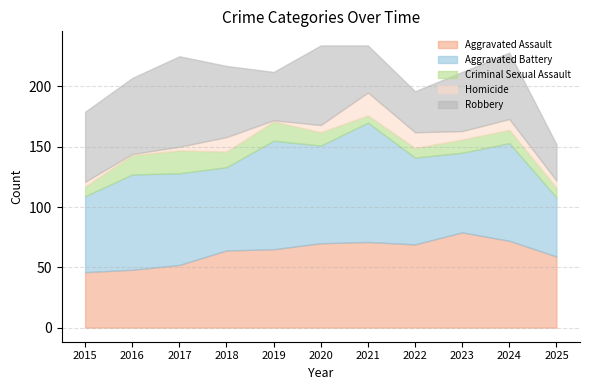

Is it true that Aggravated Battery equals 90 at 2019?

True